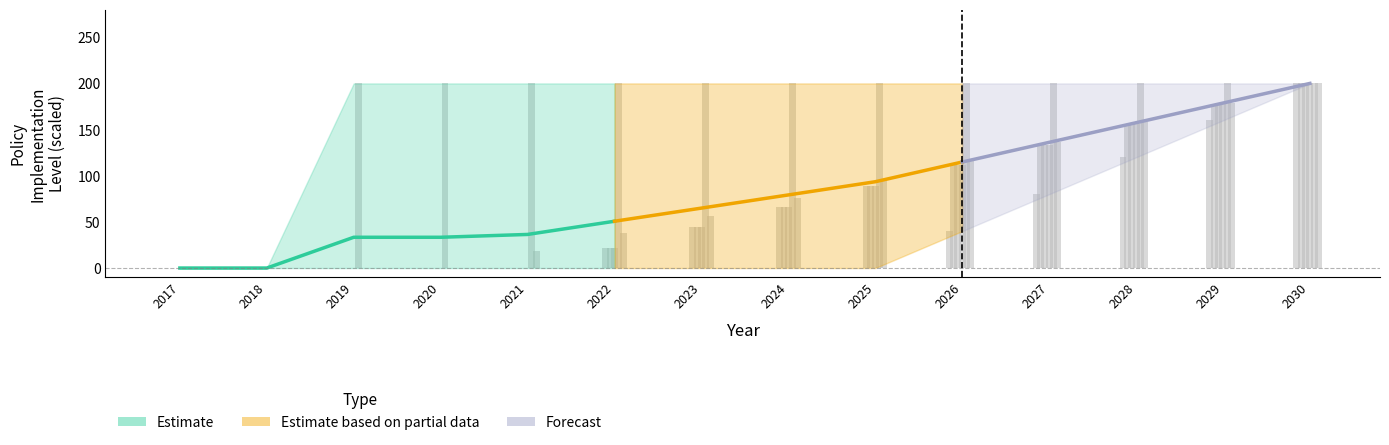

Reading left to right, transcribe all the data shown in this chart.

trans fuel economy standards: 2017=0.0	2018=0.0	2019=0.0	2020=0.0	2021=0.0	2022=0.0	2023=0.0	2024=0.0	2025=0.0	2026=40.0	2027=80.0	2028=120.0	2029=160.0	2030=200.0
trans LDVs feebate: 2017=0.0	2018=0.0	2019=0.0	2020=0.0	2021=0.0	2022=22.2	2023=44.4	2024=66.6	2025=88.8	2026=111.2	2027=133.4	2028=155.6	2029=177.8	2030=200.0
trans TDM: 2017=0.0	2018=0.0	2019=0.0	2020=0.0	2021=0.0	2022=22.2	2023=44.4	2024=66.6	2025=88.8	2026=111.2	2027=133.4	2028=155.6	2029=177.8	2030=200.0
trans EV subsidy: 2017=0.0	2018=0.0	2019=0.0	2020=0.0	2021=0.0	2022=22.2	2023=44.4	2024=66.6	2025=88.8	2026=111.2	2027=133.4	2028=155.6	2029=177.8	2030=200.0
trans EV perks: 2017=0.0	2018=0.0	2019=200.0	2020=200.0	2021=200.0	2022=200.0	2023=200.0	2024=200.0	2025=200.0	2026=200.0	2027=200.0	2028=200.0	2029=200.0	2030=200.0
trans EV minimum: 2017=0.0	2018=0.0	2019=0.0	2020=0.0	2021=18.4	2022=37.6	2023=56.4	2024=75.4	2025=94.6	2026=115.6	2027=136.8	2028=157.8	2029=179.0	2030=200.0